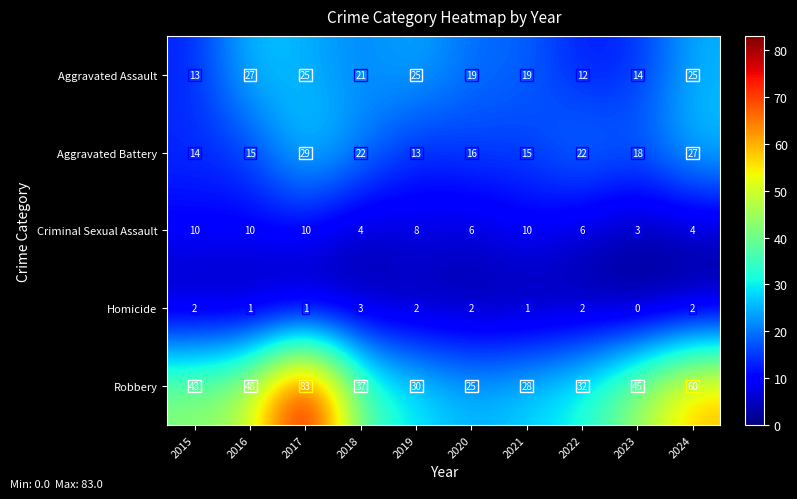

Rank the series by their maximum value, from highest to lowest.

Robbery, Aggravated Battery, Aggravated Assault, Criminal Sexual Assault, Homicide